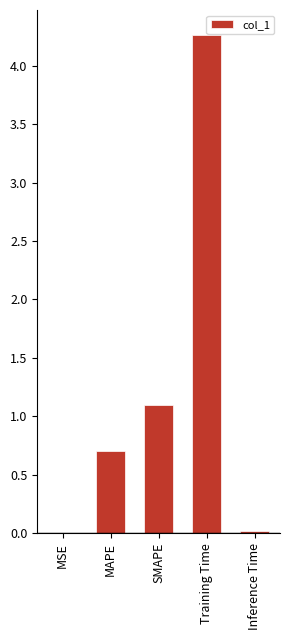

Are the bars horizontal?

No